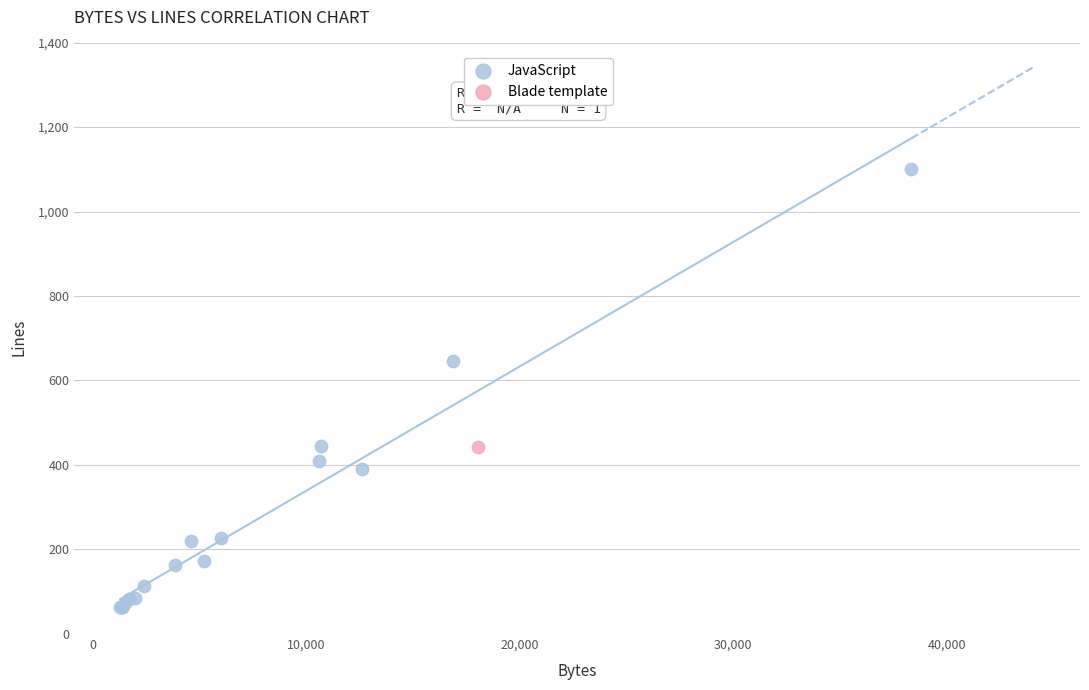

What are all the series names shown in the legend?

JavaScript, Blade template